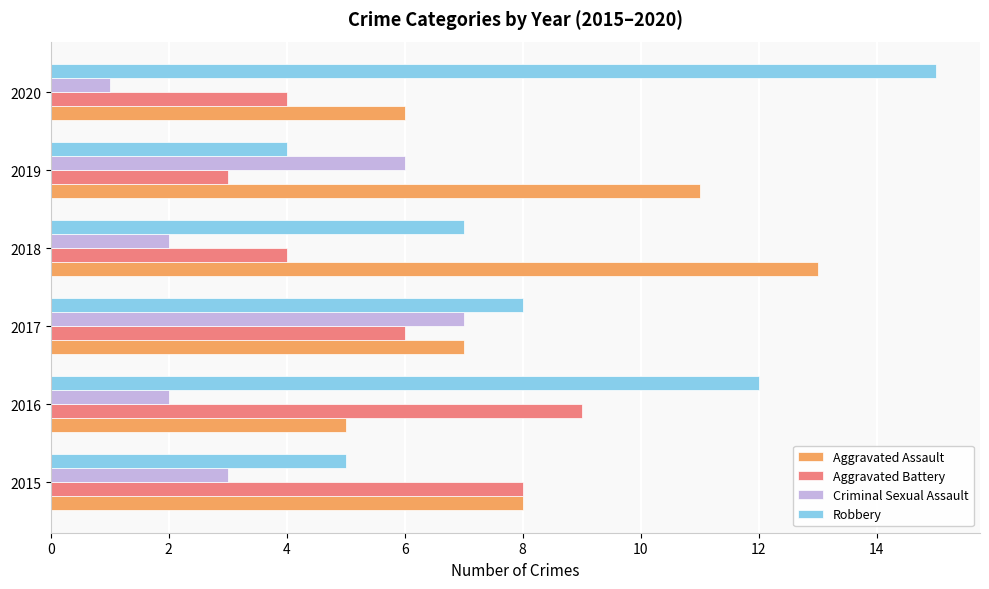

What is the difference between the second highest and second lowest values in the Criminal Sexual Assault series?

4